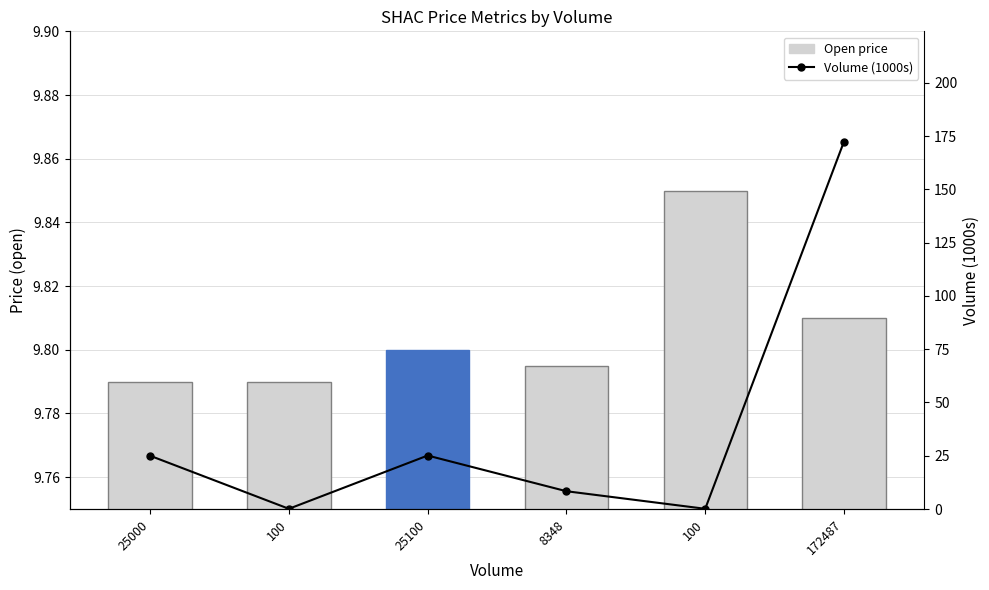

What is the sum of all Open price values?

58.8